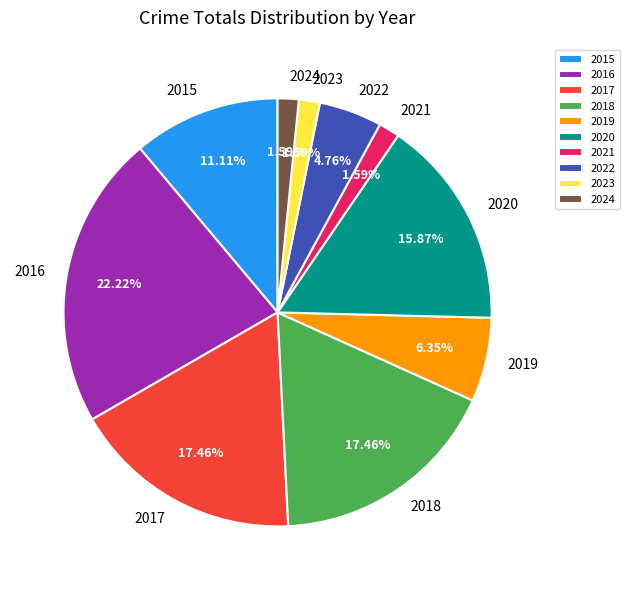

To the nearest percent, what percentage of the pie is 2023?

2%